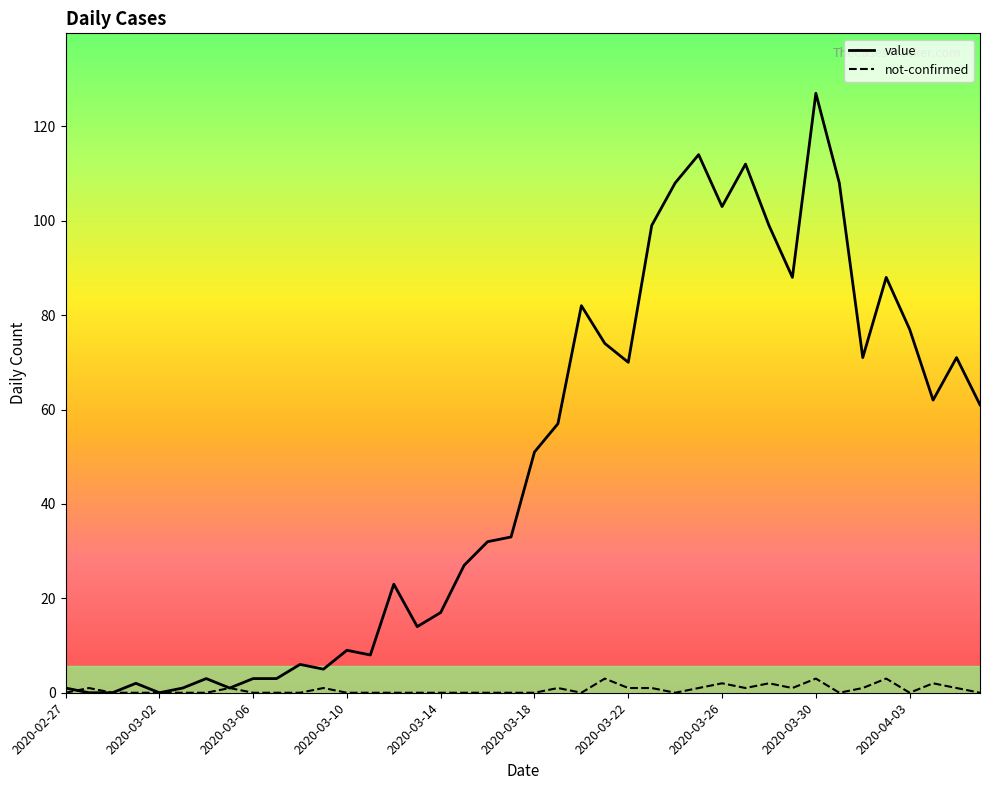

Reading left to right, extract all data points from this chart.

value: 1	0	0	2	0	1	3	1	3	3	6	5	9	8	23	14	17	27	32	33	51	57	82	74	70	99	108	114	103	112	99	88	127	108	71	88	77	62	71	61
not-confirmed: 0	1	0	0	0	0	0	1	0	0	0	1	0	0	0	0	0	0	0	0	0	1	0	3	1	1	0	1	2	1	2	1	3	0	1	3	0	2	1	0